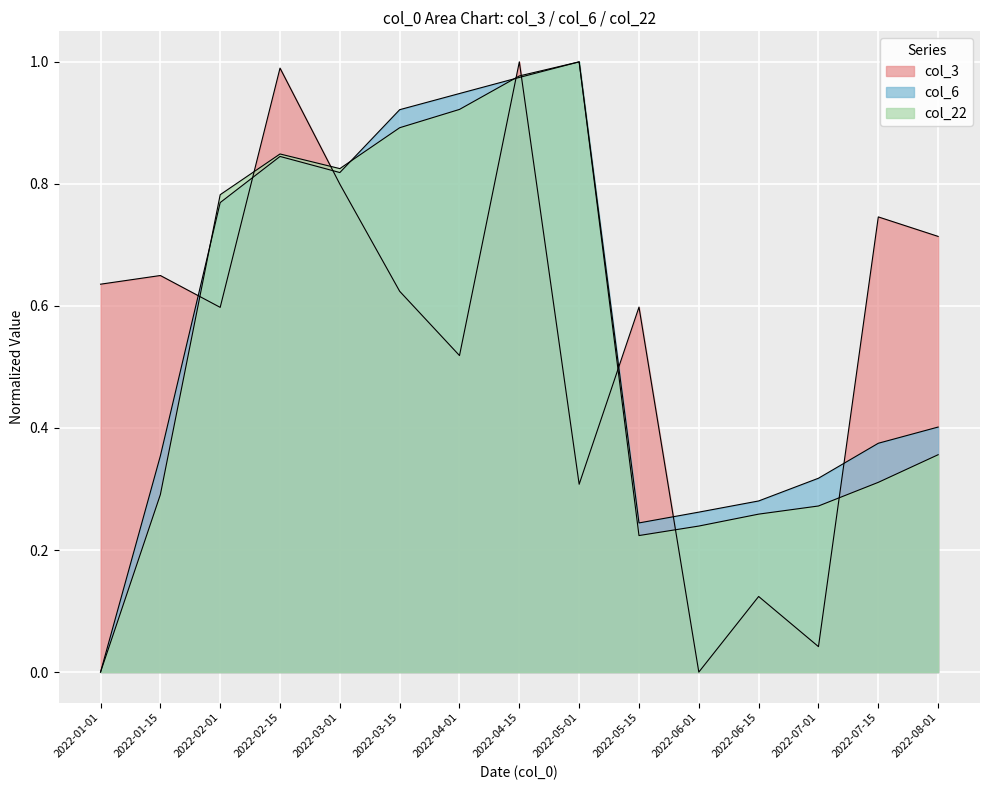

List the series in order of their overall mean, highest first.

col_6, col_3, col_22